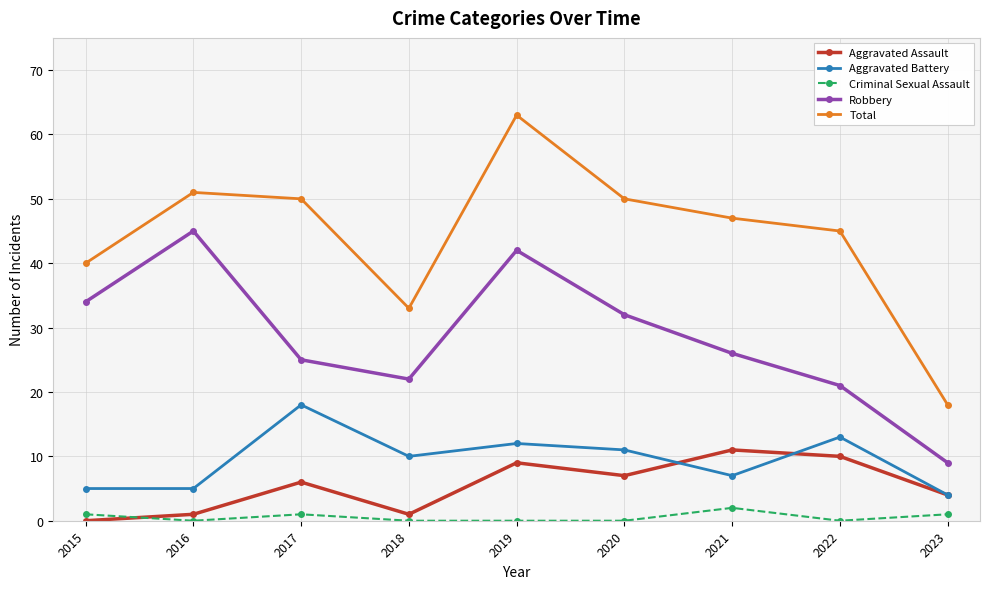

Which category has the highest value in the Total series?

2019